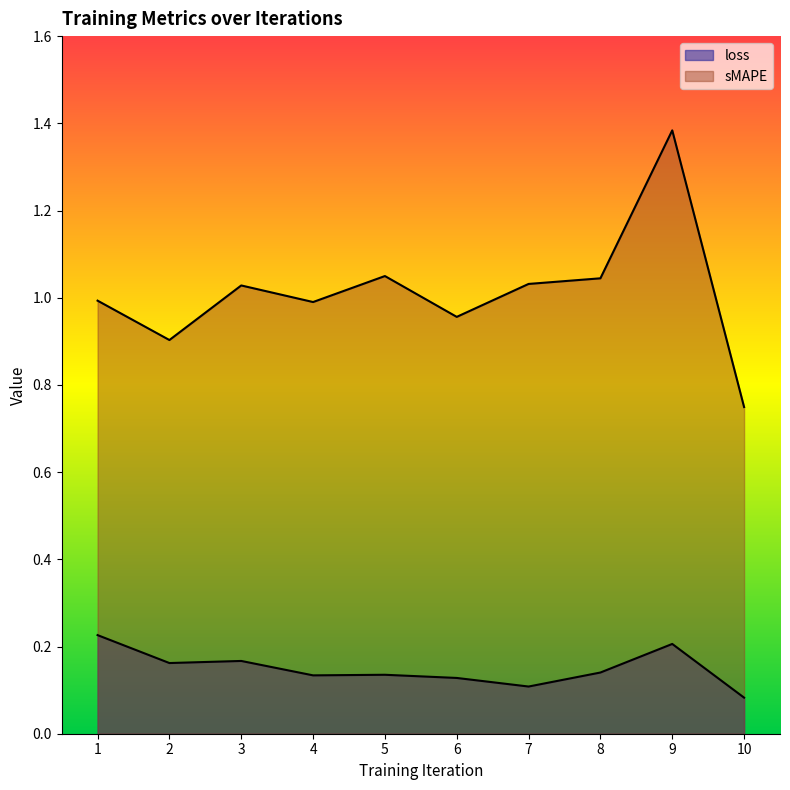

The value of sMAPE at 7 is 1.0. True or false?

True